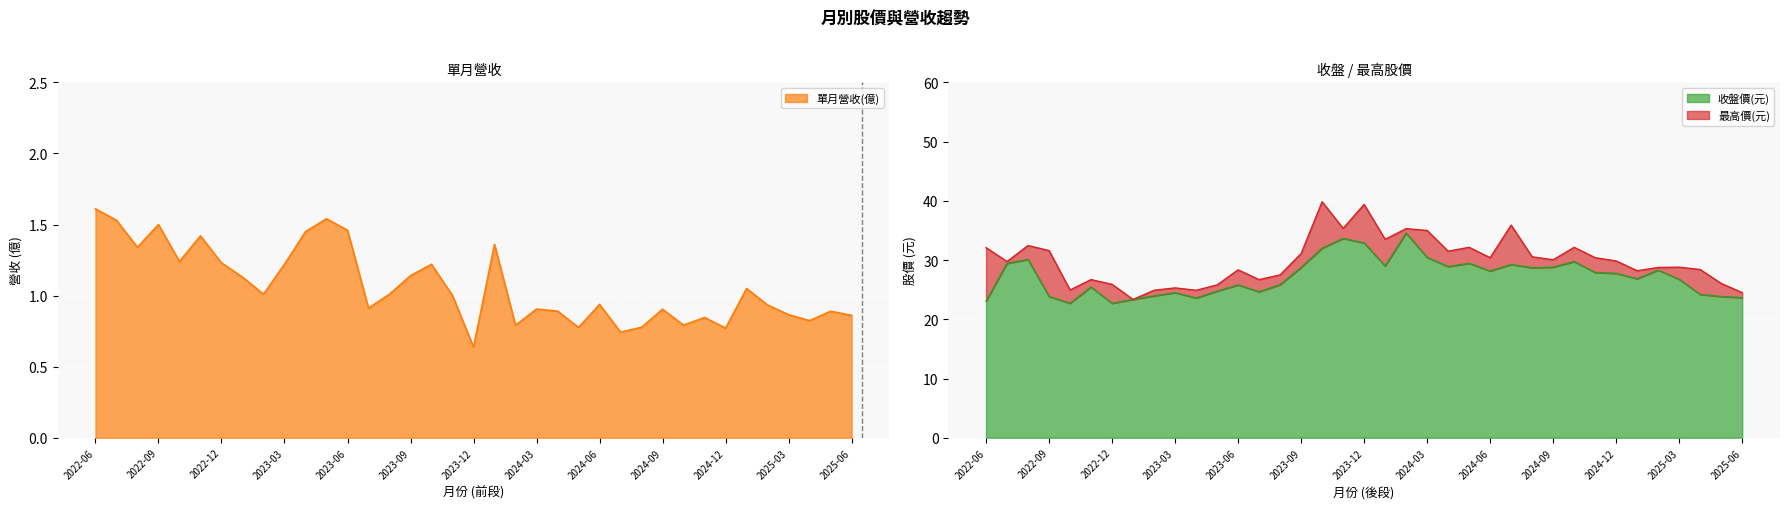

At 2023-03, list the series in order from smallest to largest.

單月營收(億), 收盤價(元), 最高價(元)